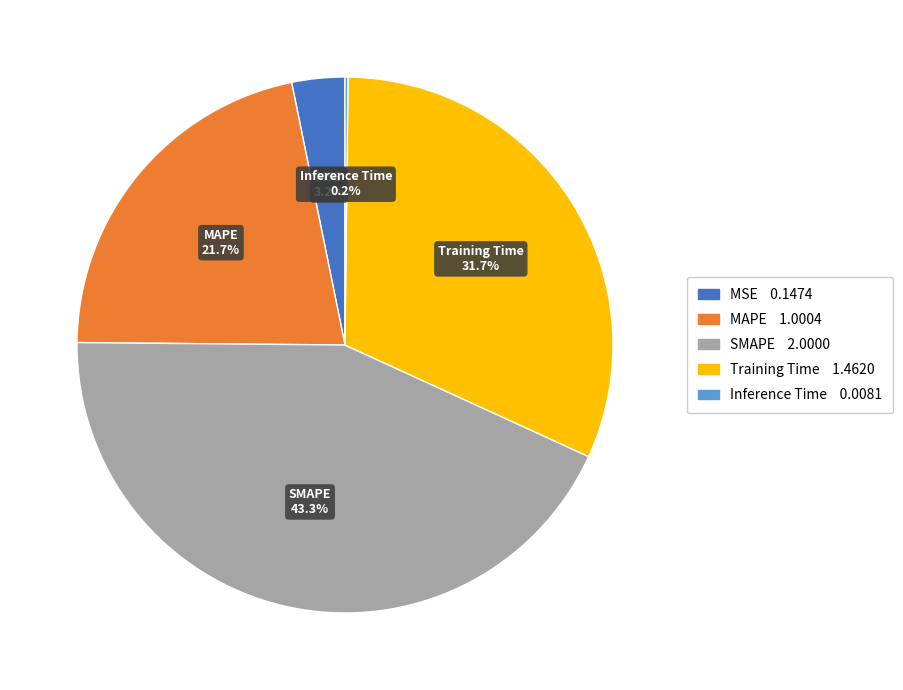

Between SMAPE and Training Time, which is larger?

SMAPE